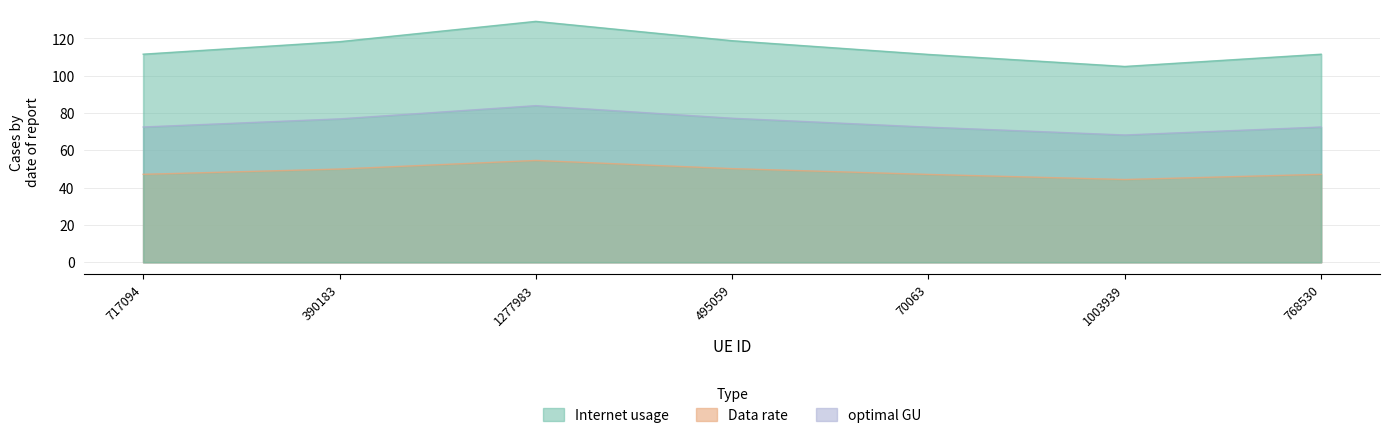

At 70063, list the series in order from smallest to largest.

Data rate, optimal GU, Internet usage